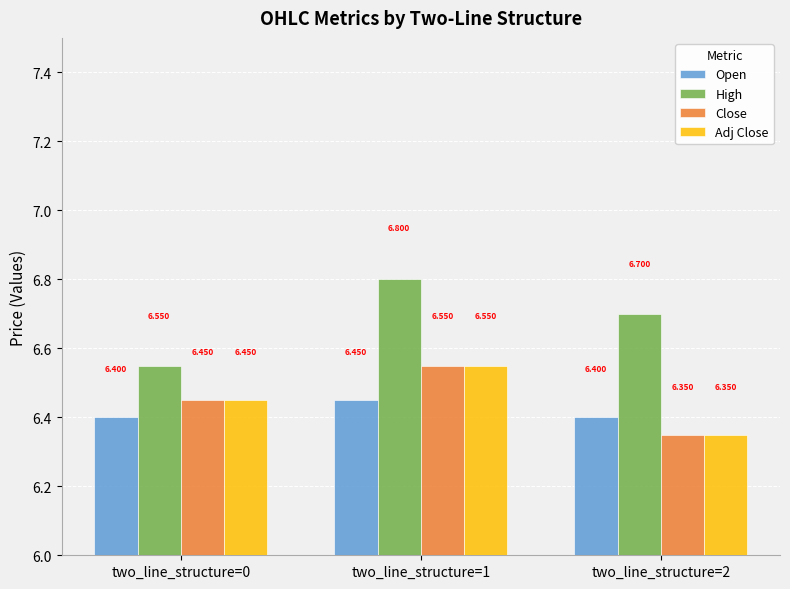

Which series has the widest spread of values?

High